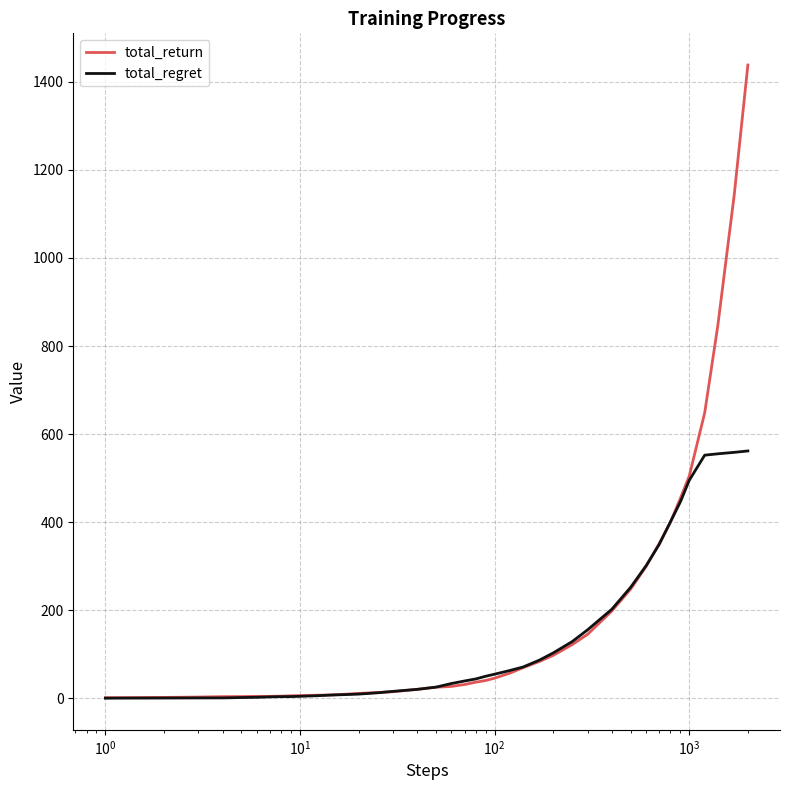

What is the maximum value shown in the chart?

1438.4